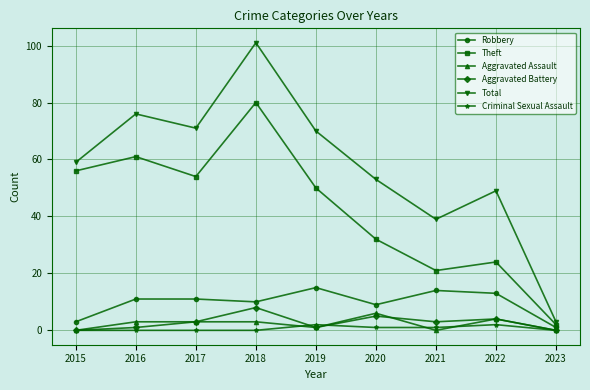

How many interior local valleys does the Total series have?

2